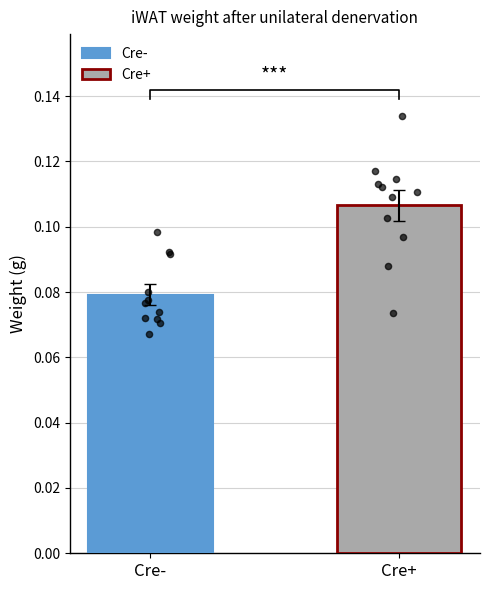

Which series contains the lowest Y value?

Cre-